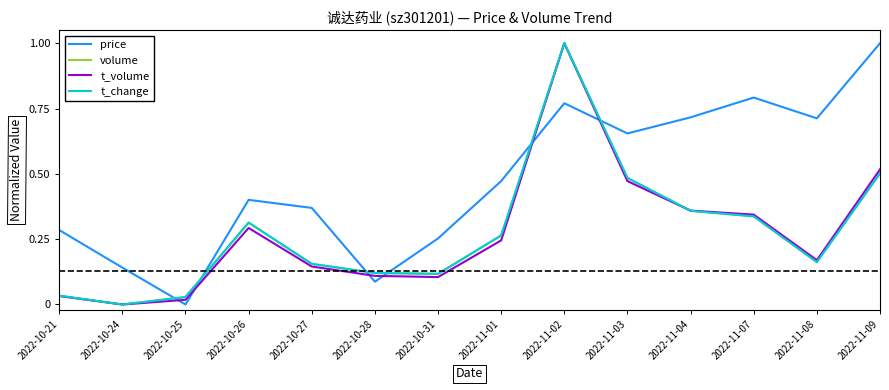

How many lines are shown in the chart?

4